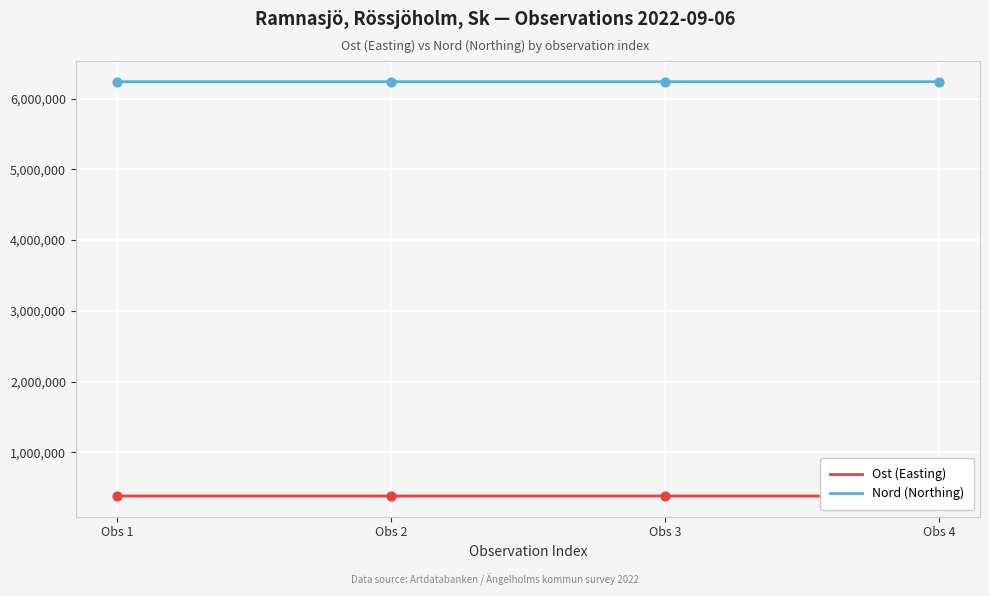

What is the total value across all series at Obs 3?

6622196.0